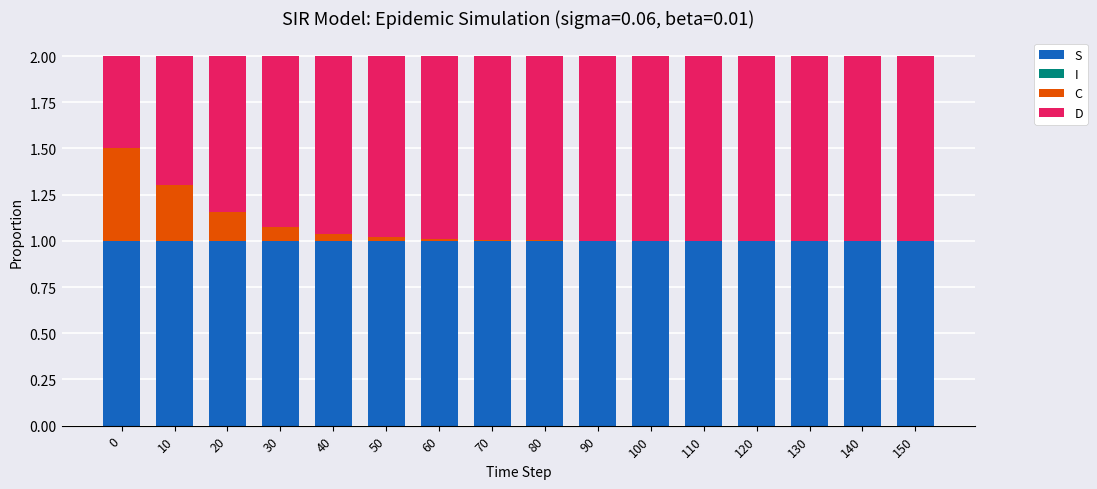

What is the sum of all S values?

16.0